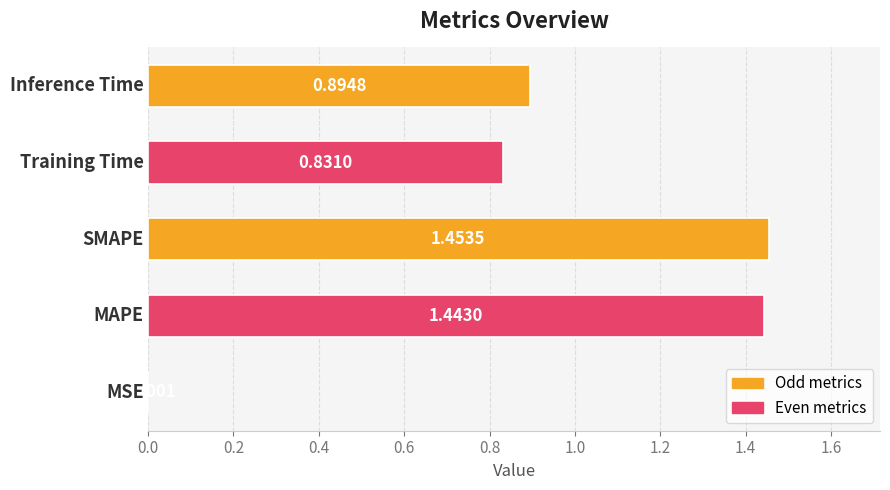

What is the sum of all values?

4.6